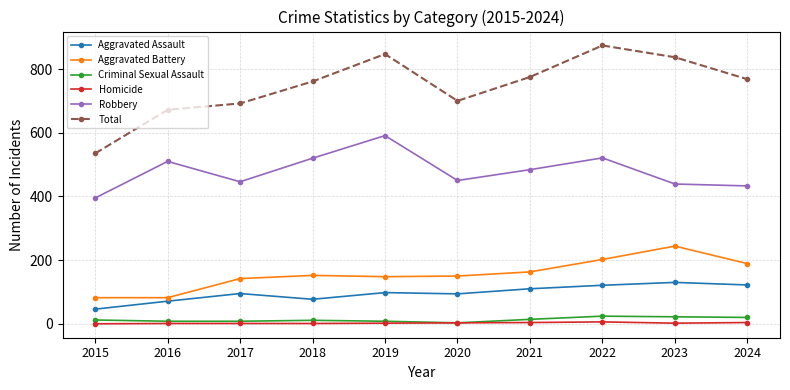

True or false: Homicide and Aggravated Battery cross at least once.

False